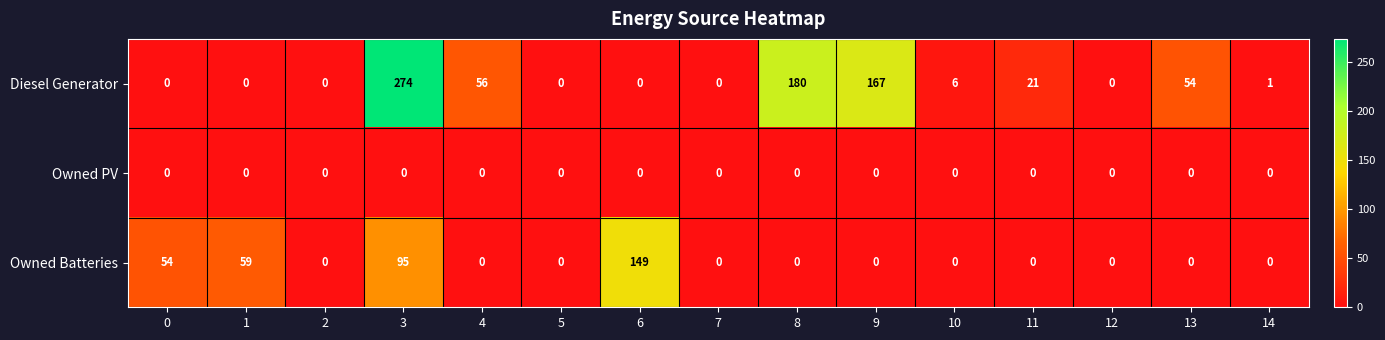

Which series changed the most between 0 and 2?

Owned Batteries